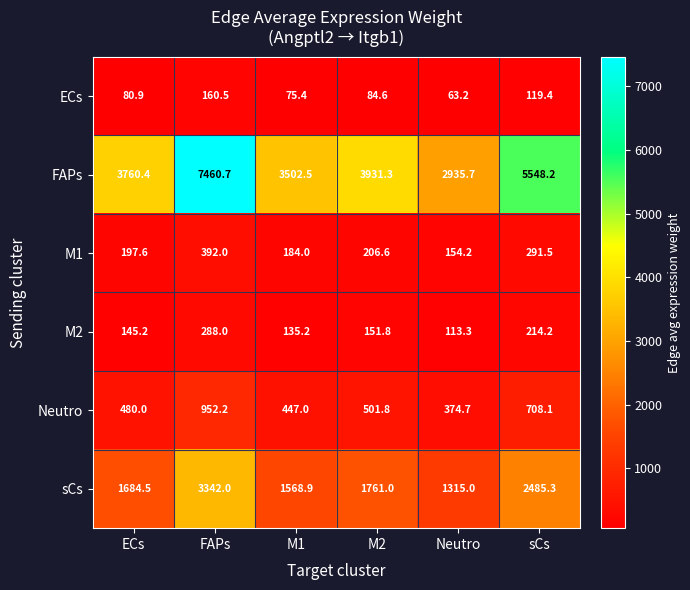

What is the total value across all series at ECs?

6348.6